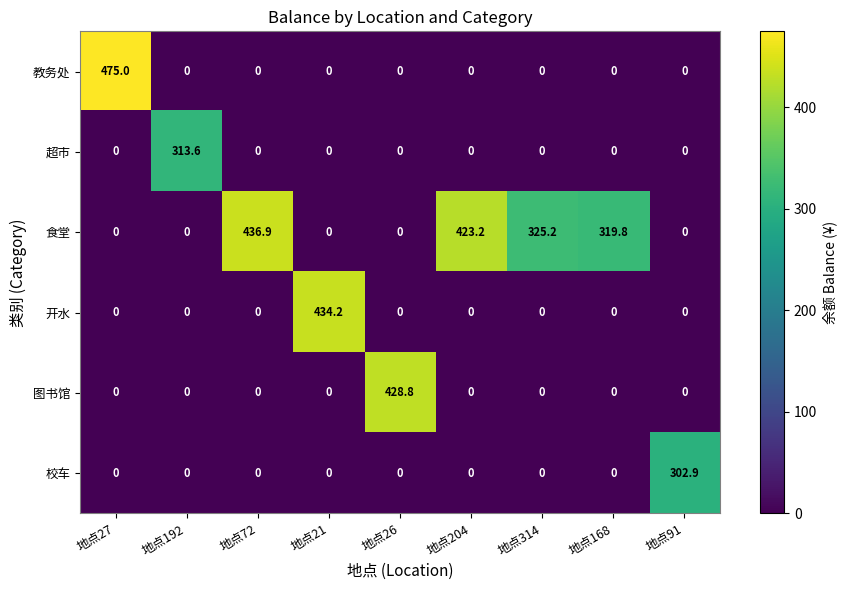

How many values in 校车 are above zero?

1